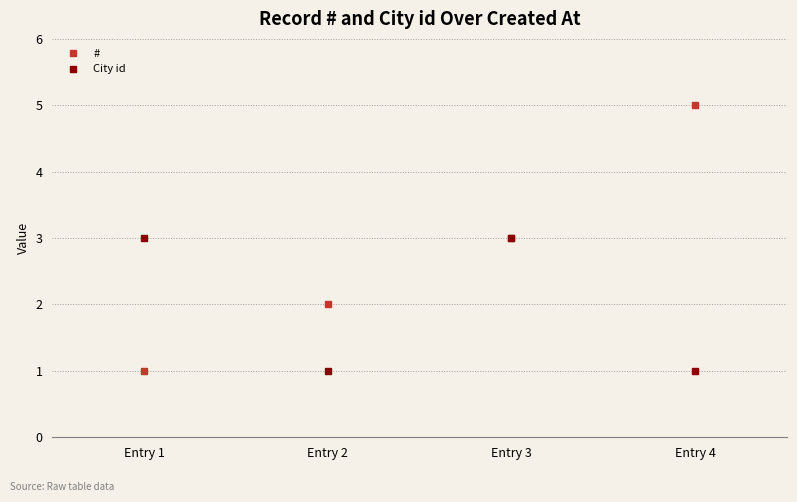

Reading left to right, list all the values displayed in this chart.

#: 1	2	3	5
City id: 3	1	3	1